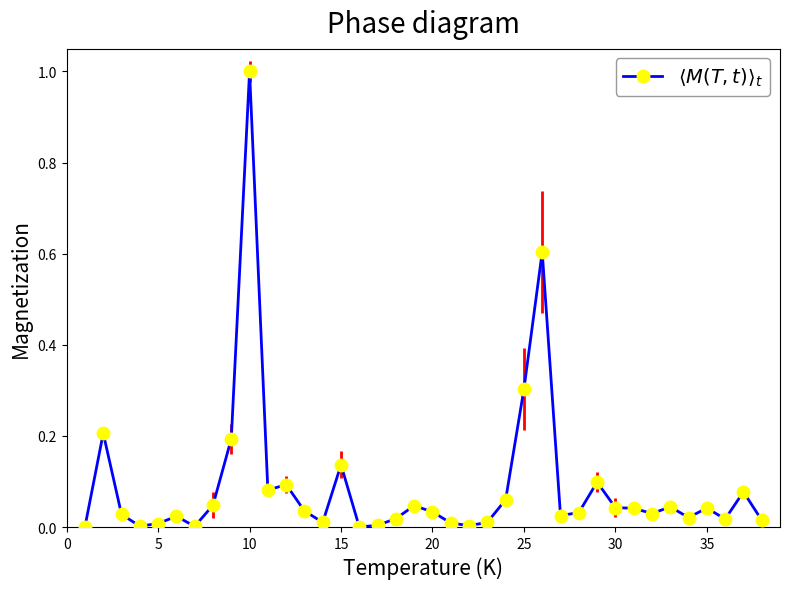

What is the maximum value shown in the chart?

1.0